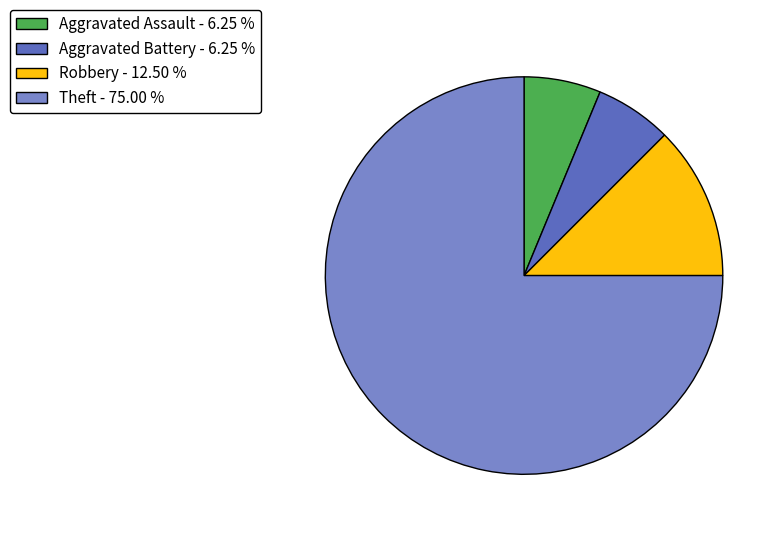

Count the number of slices in the pie.

4